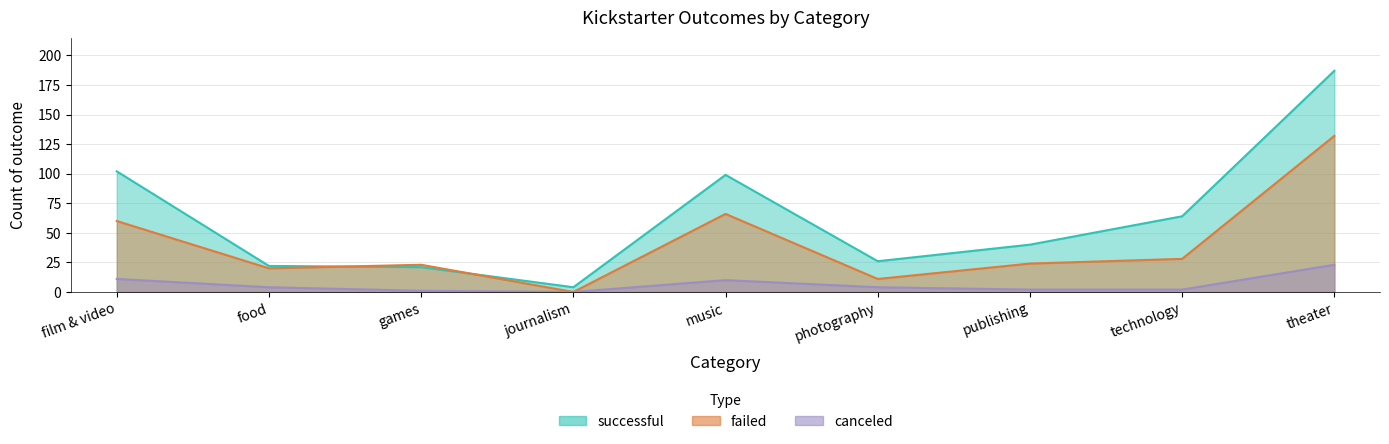

Which series has the largest total across all categories?

successful